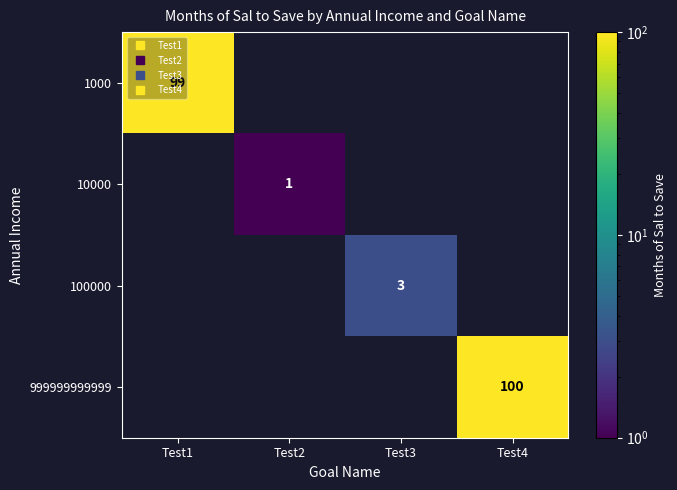

What is the greatest value displayed?

100.0